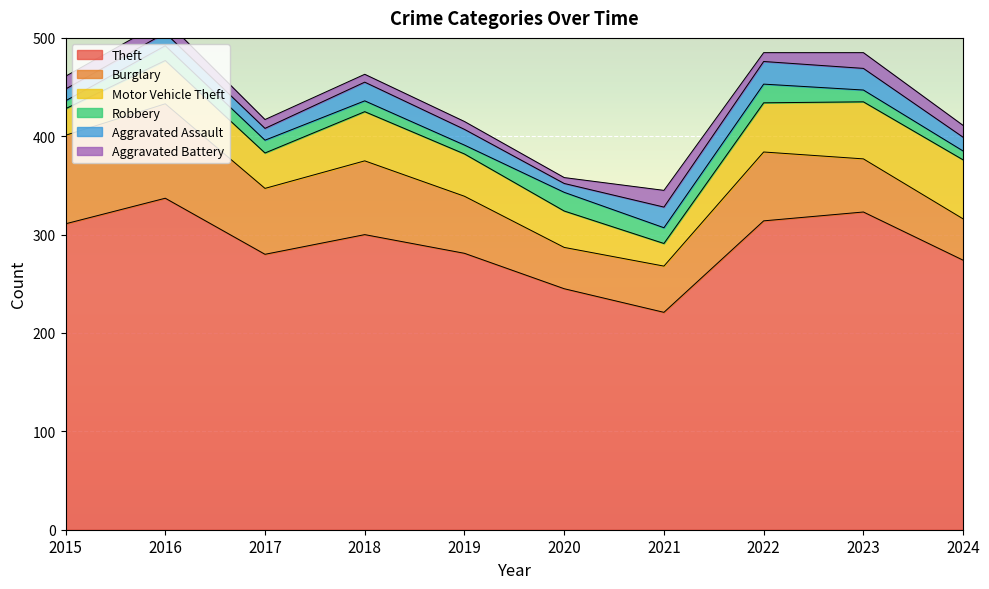

Reading left to right, what are all the values shown in this chart?

Theft: 2015=311	2016=337	2017=280	2018=300	2019=281	2020=245	2021=221	2022=314	2023=323	2024=274
Burglary: 2015=90	2016=96	2017=67	2018=75	2019=58	2020=42	2021=47	2022=70	2023=54	2024=42
Motor Vehicle Theft: 2015=27	2016=44	2017=36	2018=50	2019=43	2020=37	2021=23	2022=50	2023=58	2024=60
Robbery: 2015=8	2016=15	2017=13	2018=11	2019=9	2020=19	2021=16	2022=19	2023=12	2024=9
Aggravated Assault: 2015=12	2016=13	2017=12	2018=19	2019=16	2020=9	2021=21	2022=23	2023=22	2024=14
Aggravated Battery: 2015=13	2016=13	2017=9	2018=8	2019=8	2020=6	2021=17	2022=9	2023=16	2024=12